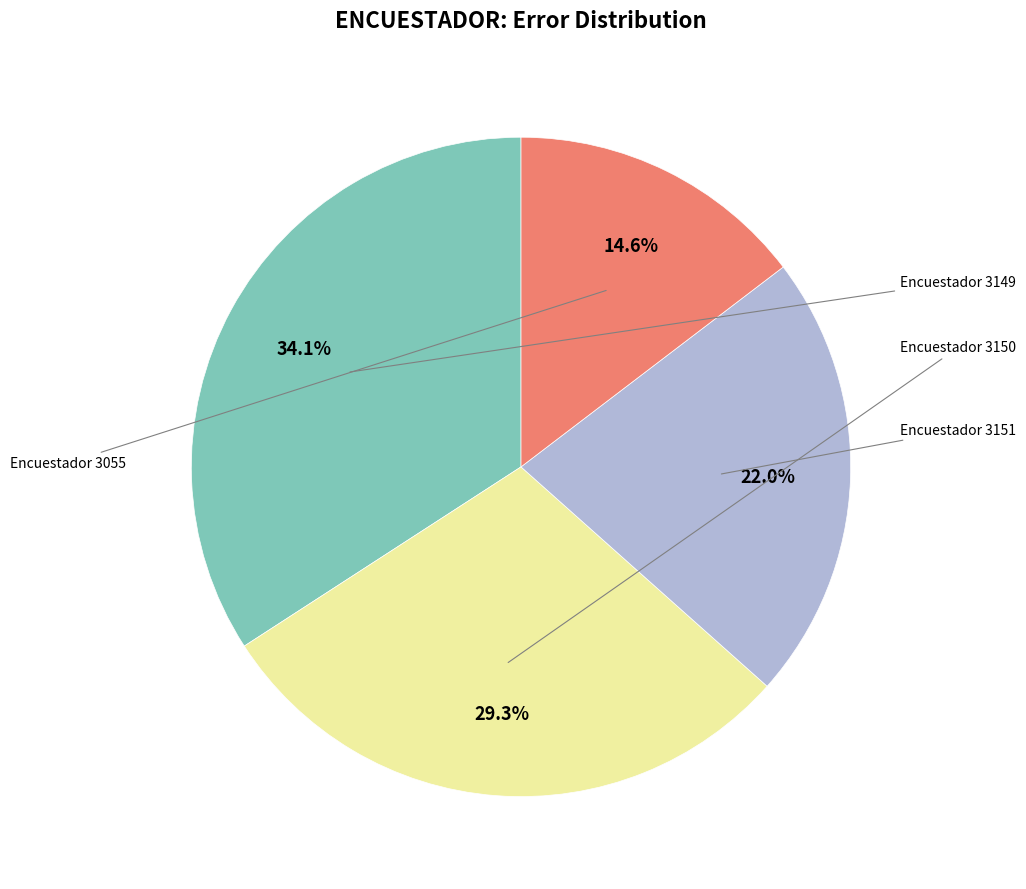

Is there a majority slice in this chart?

No